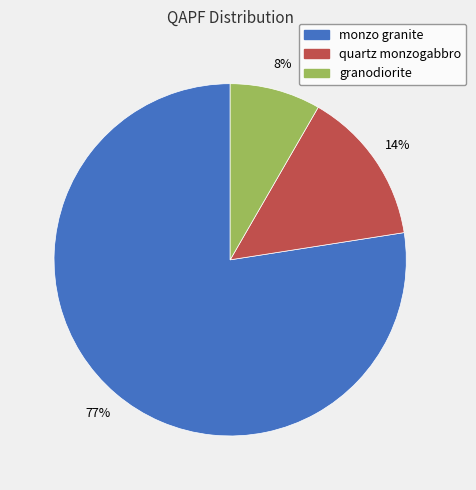

Count the number of slices in the pie.

3